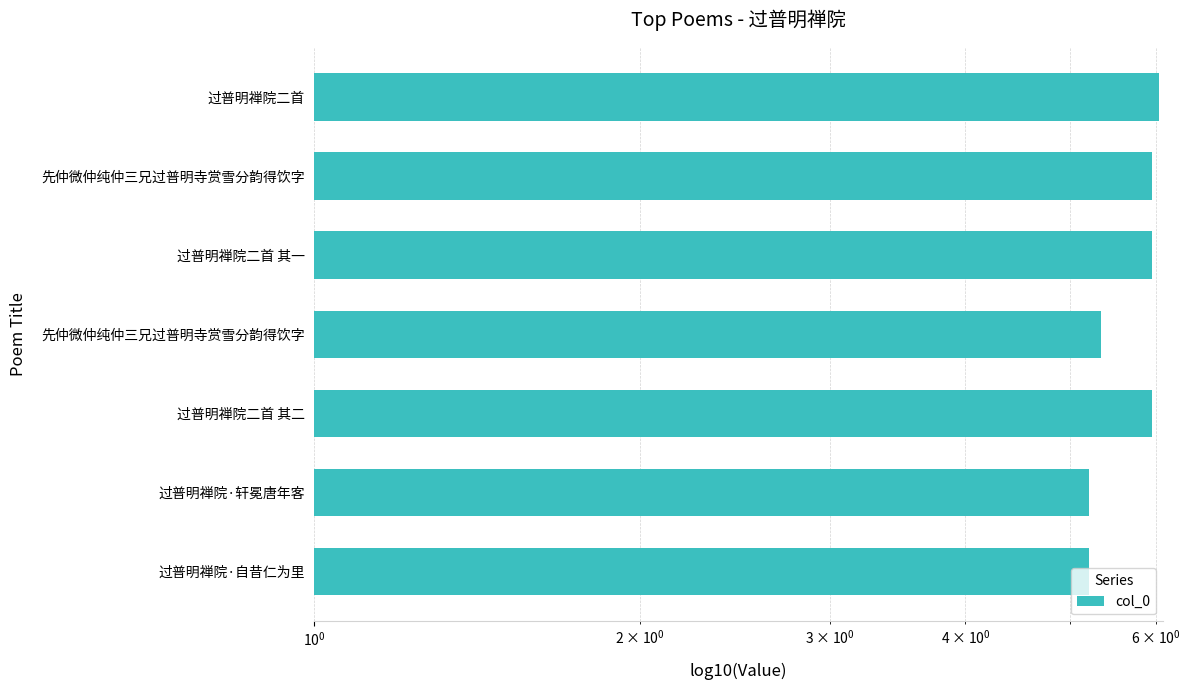

What is the difference between the maximum and minimum values?

0.8